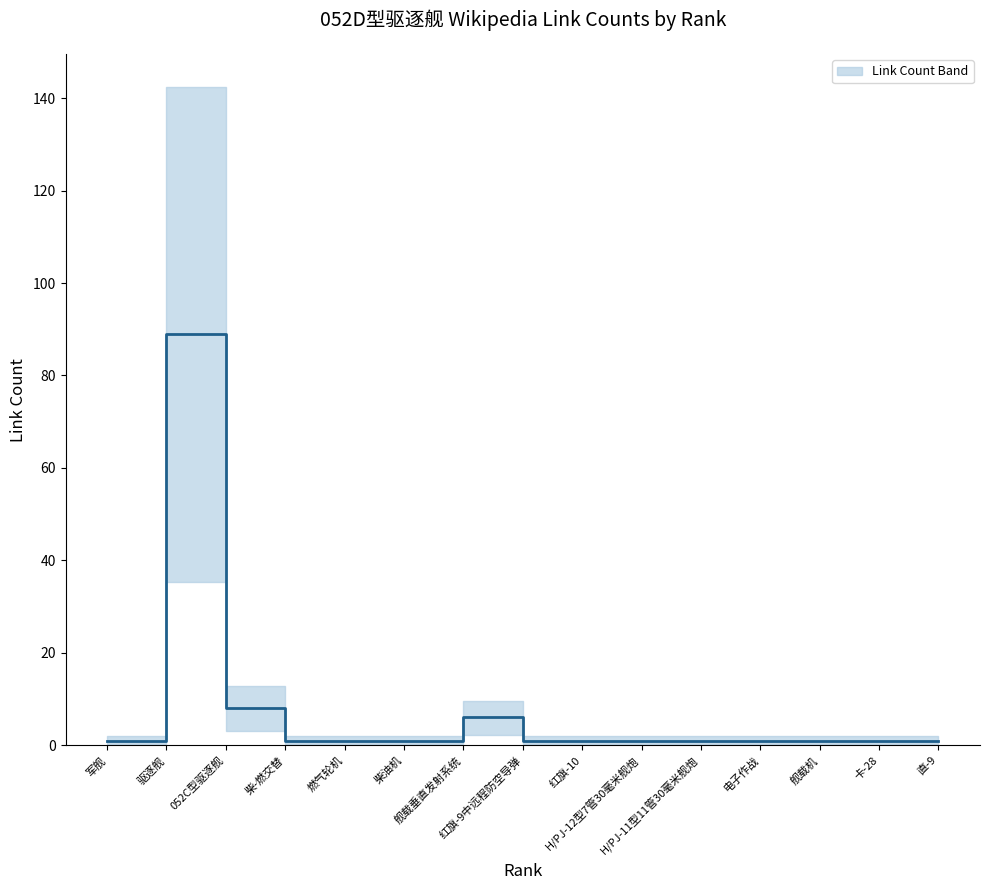

At which label is the value closest to 45?

052C型驱逐舰